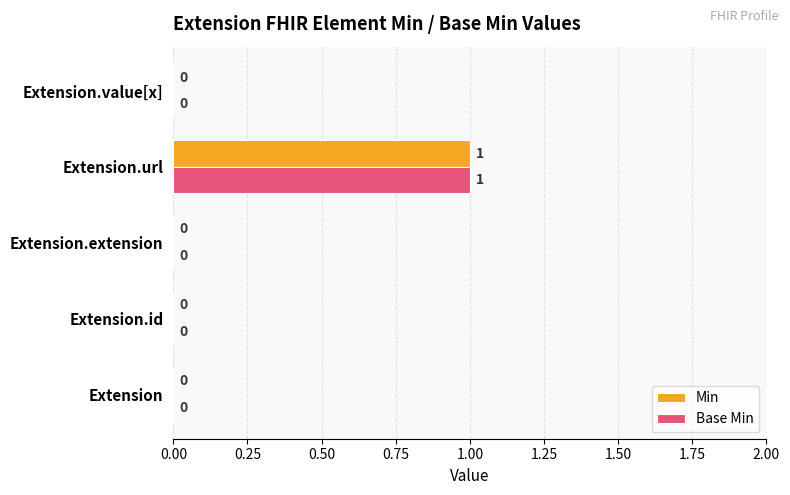

Which category has the highest value in the Base Min series?

Extension.url